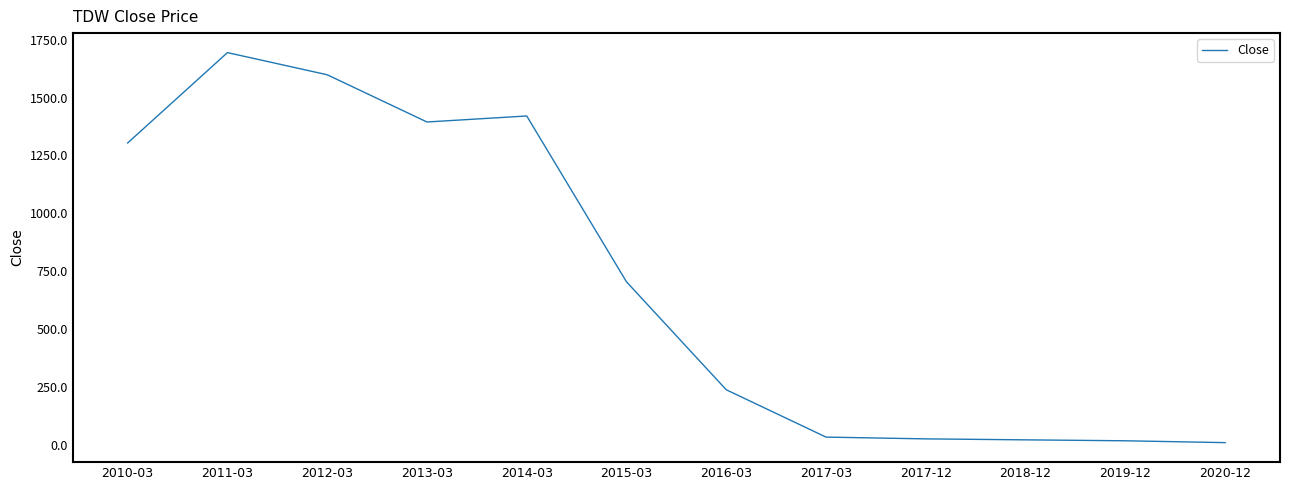

True or false: the data has more than 0 interior local peaks.

True